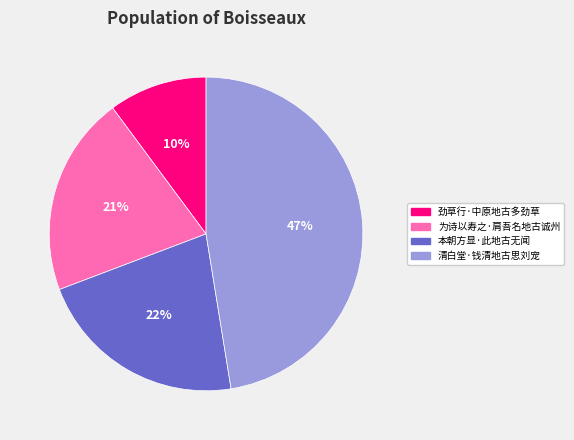

To the nearest percent, what is the difference between the 本朝方显·此地古无闻 and 劲草行·中原地古多劲草 slice percentages?

12%